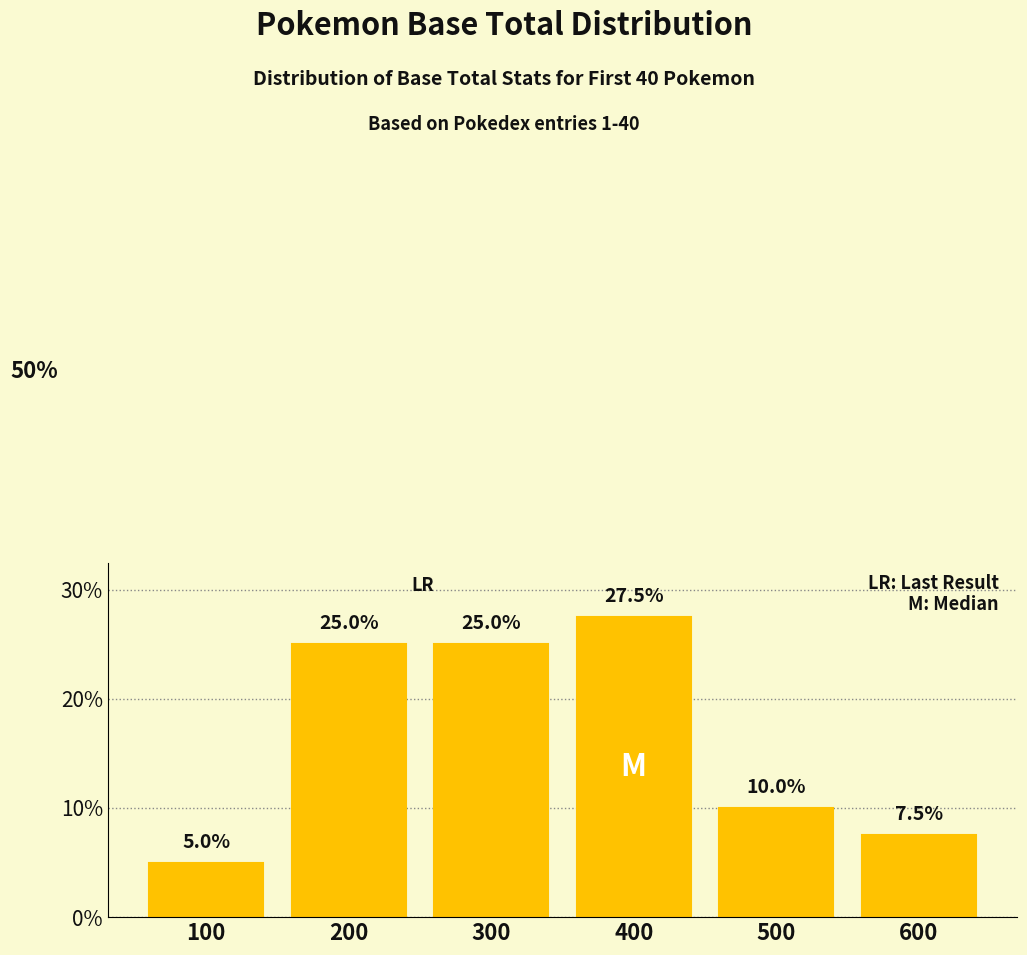

Reading right to left, what are all the values shown in this chart?

7.5	10.0	27.5	25.0	25.0	5.0